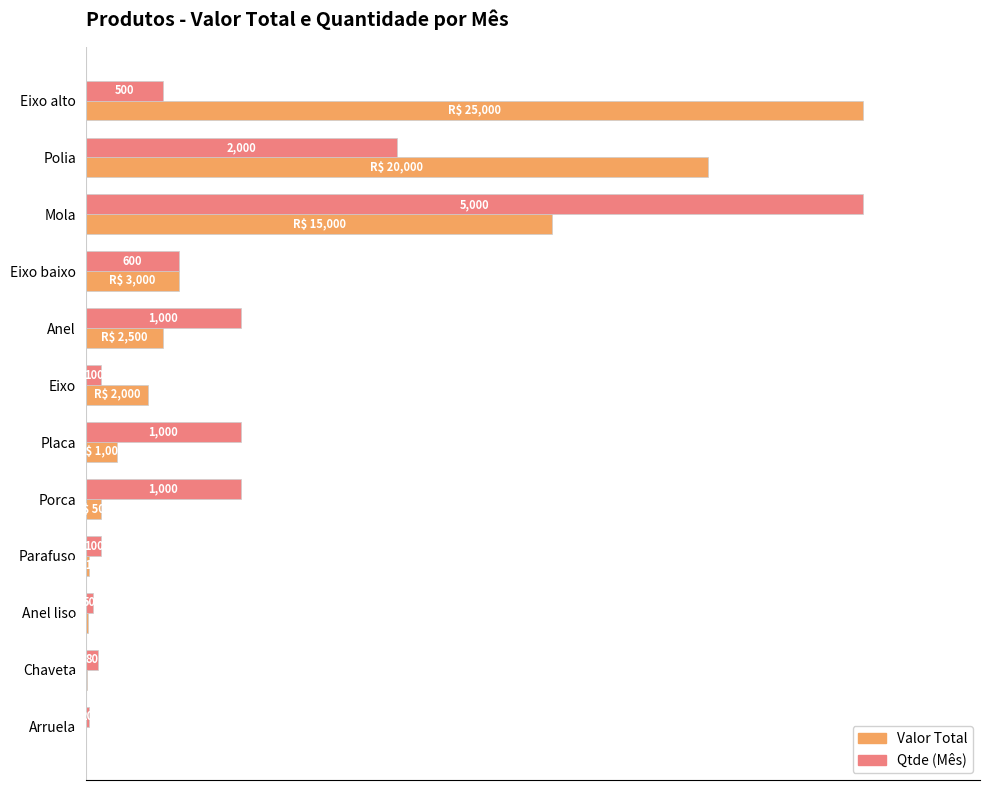

Are the bars horizontal?

Yes